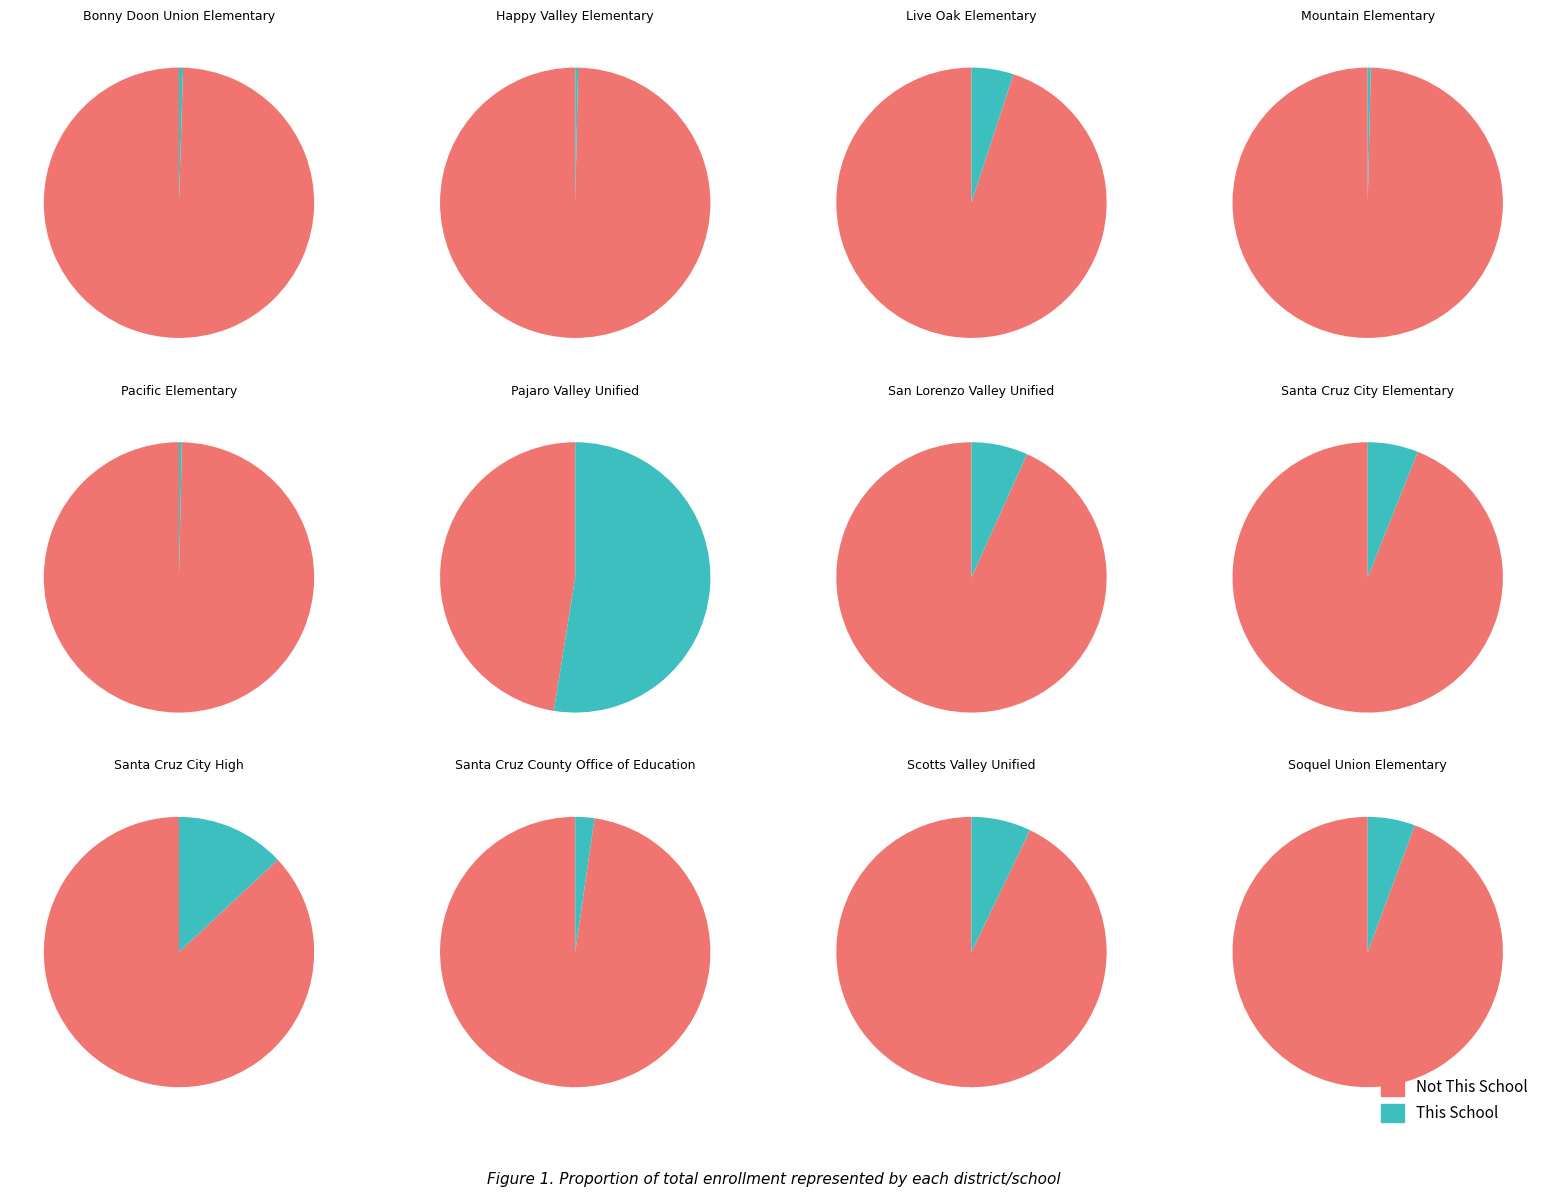

How many slices are in this pie chart?

12